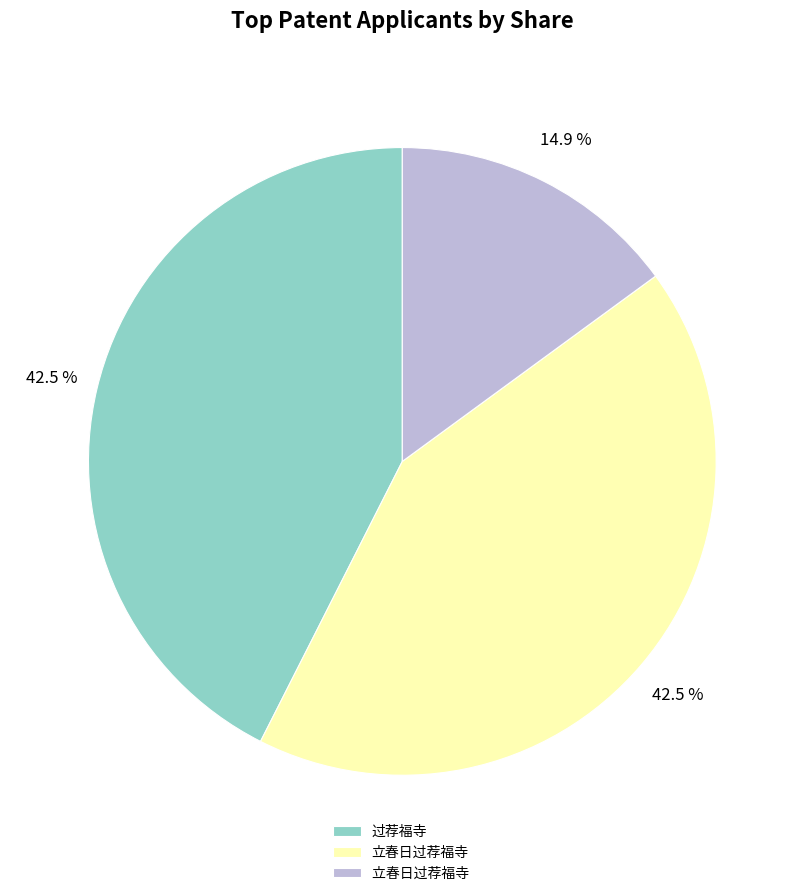

Is there any slice that represents more than half of the pie?

No